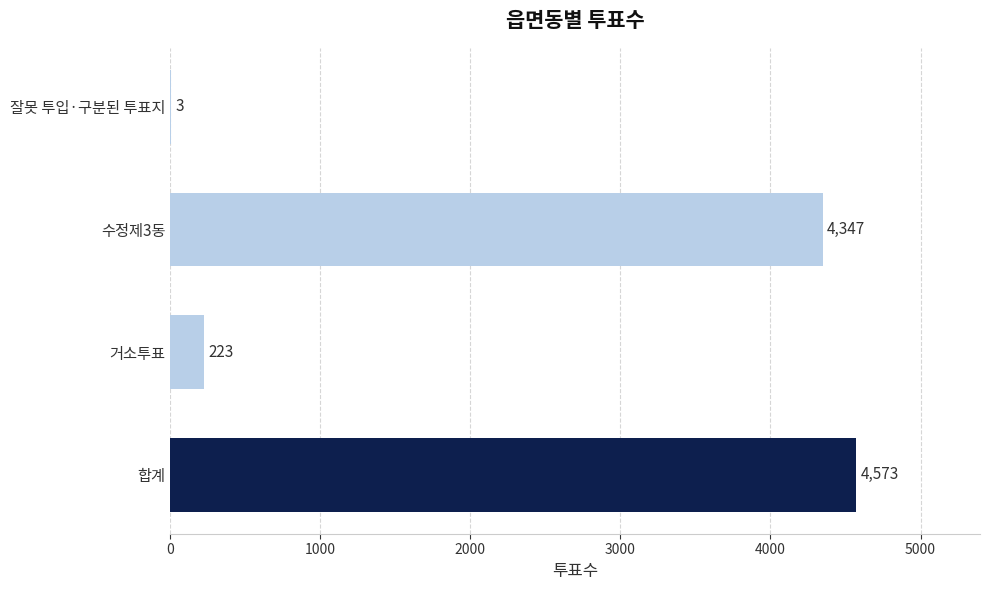

What is the sum of all values?

9146